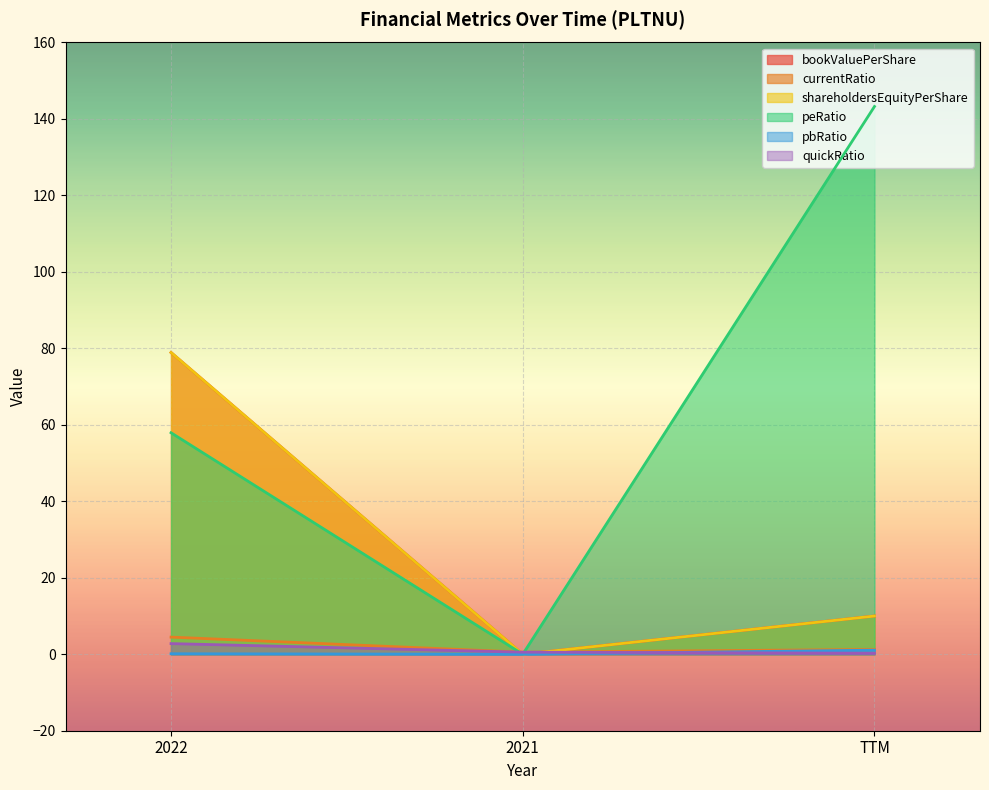

Does the chart display data point markers on the line(s)?

No